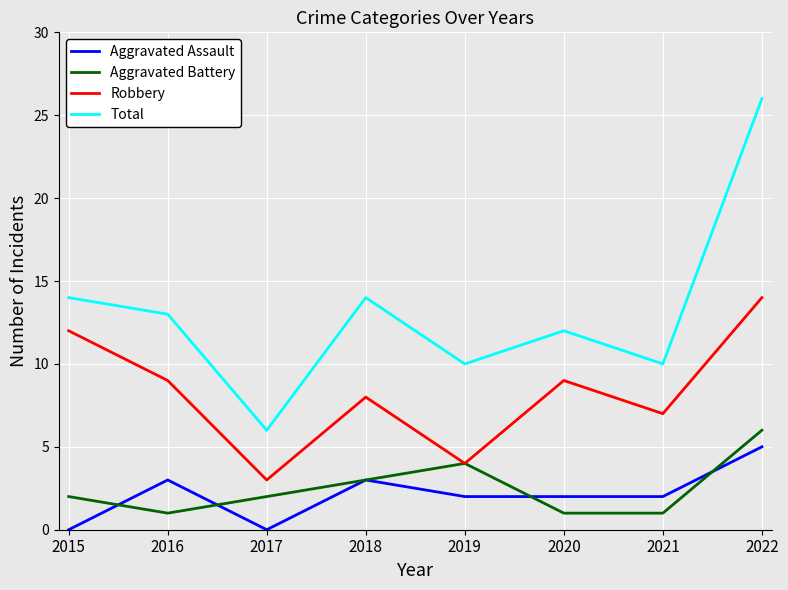

What is the difference between the highest and lowest values at 2022?

21